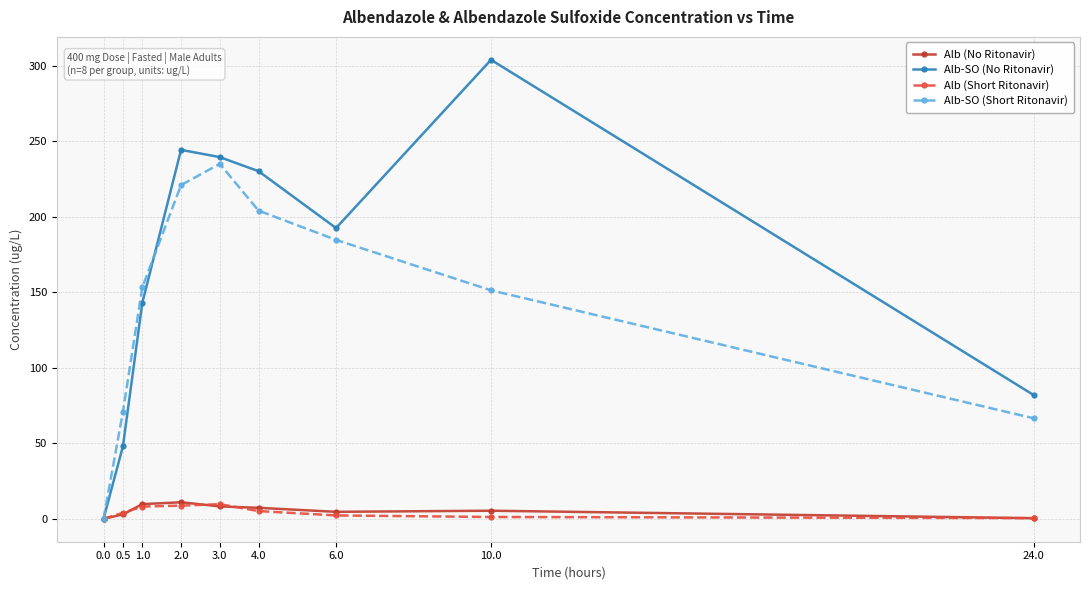

True or false: Alb-SO (No Ritonavir) has more than 1 interior local peaks.

True